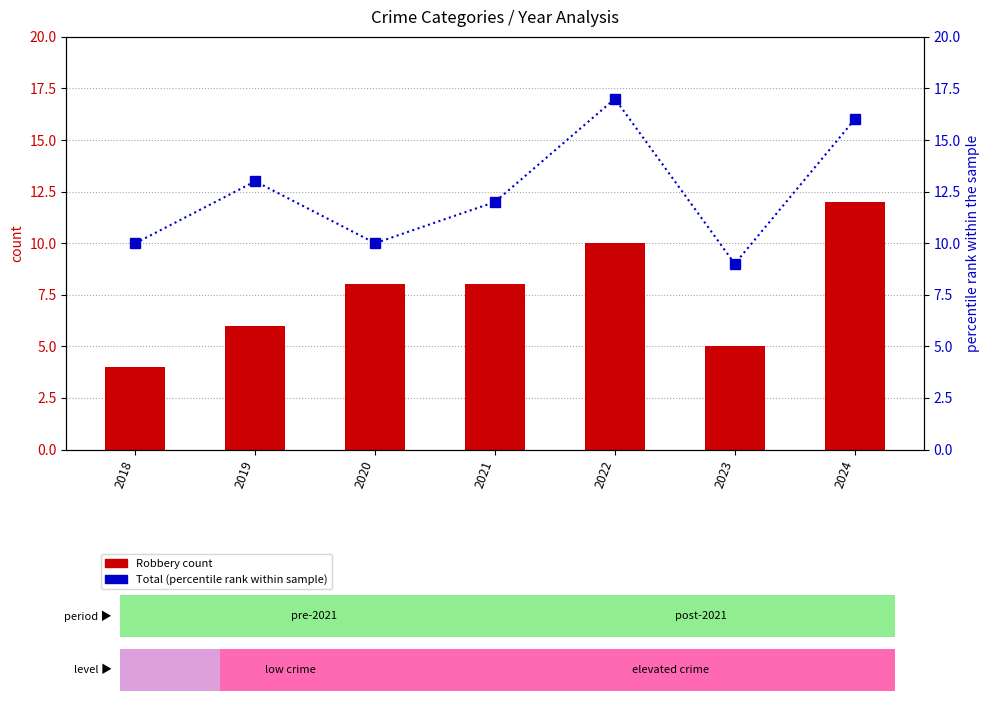

What is the average value of the Robbery (count) series?

8